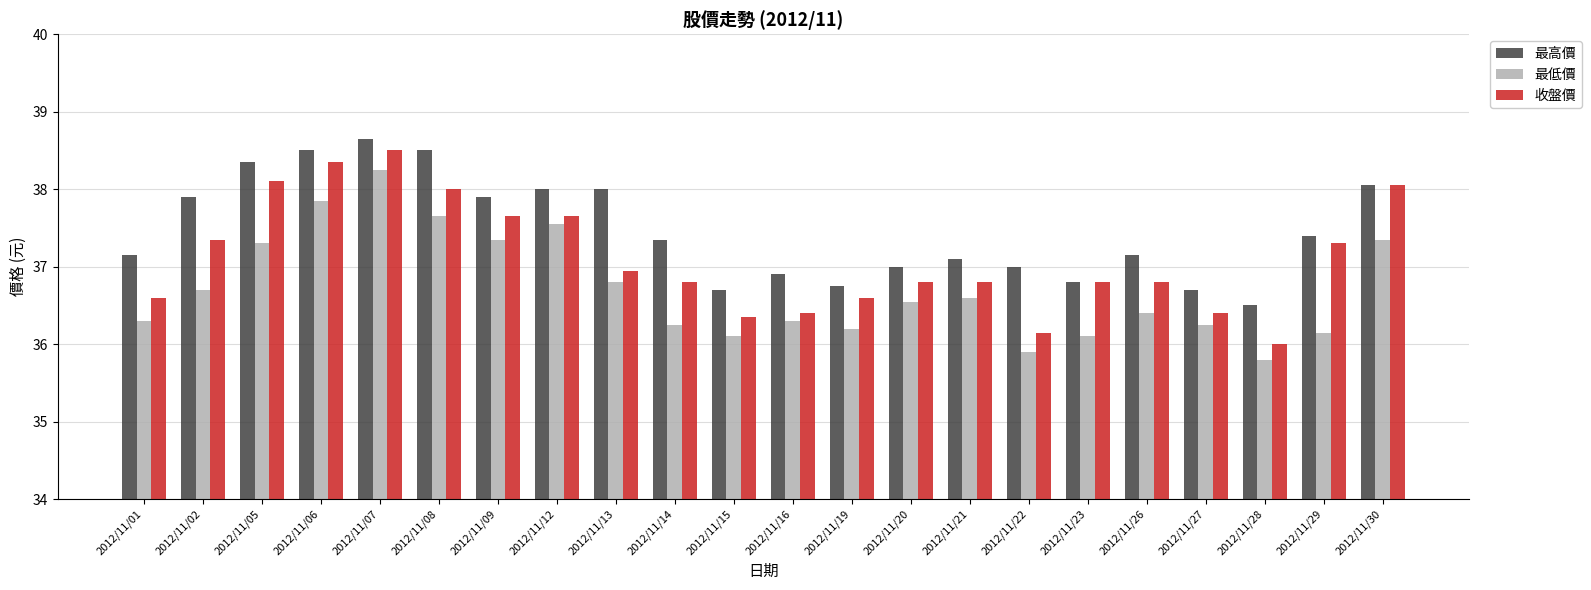

What is the sum of all 最高價 values?

824.4